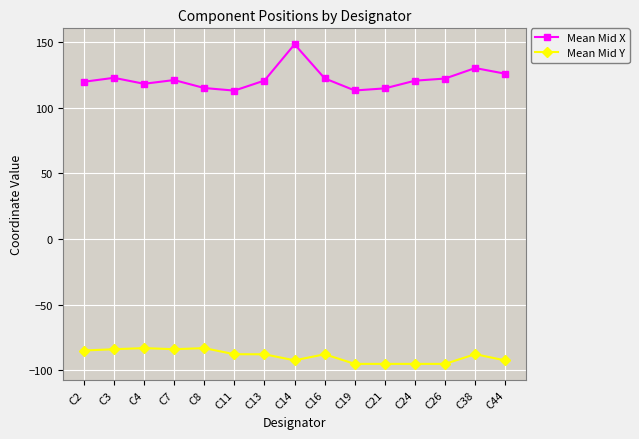

What is the approximate value of Mean Mid Y at C26?

-95.2